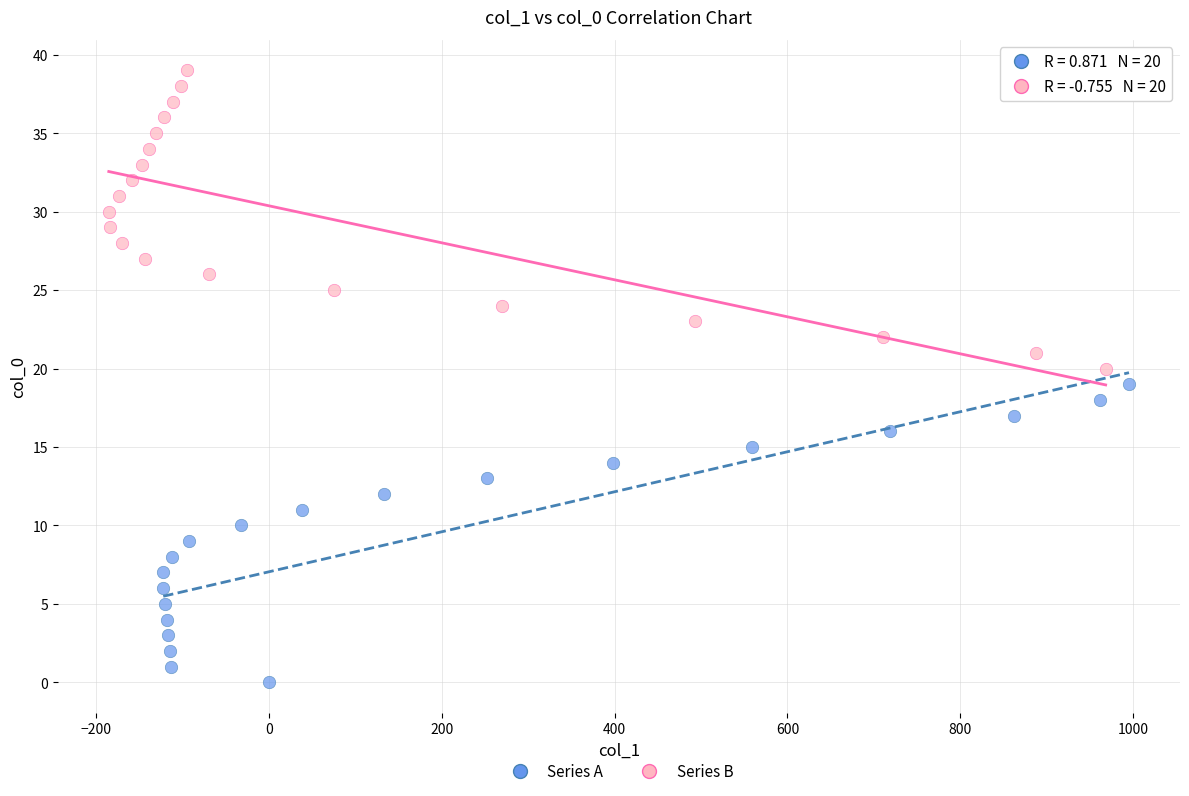

What are all the series names shown in the legend?

Series A, Series B